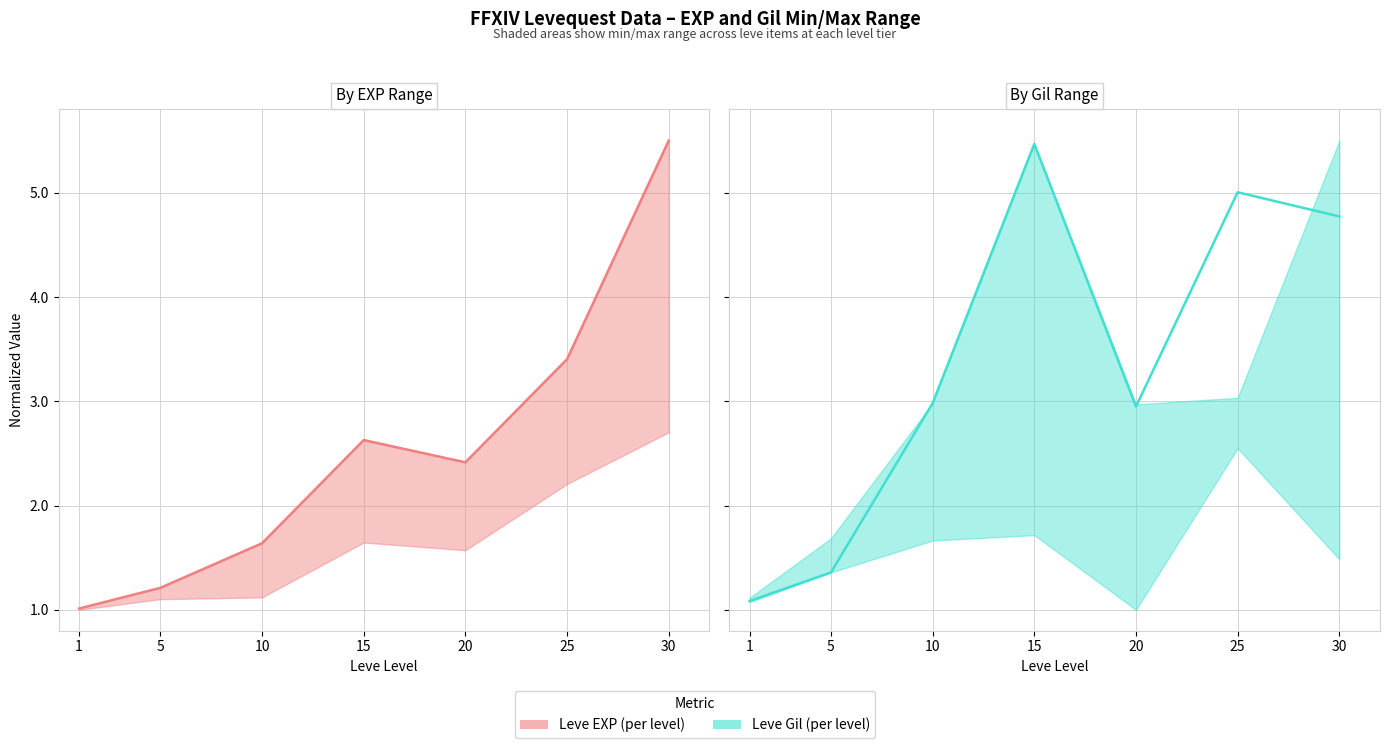

Is it true that Leve Gil equals 6.8 at 30?

False